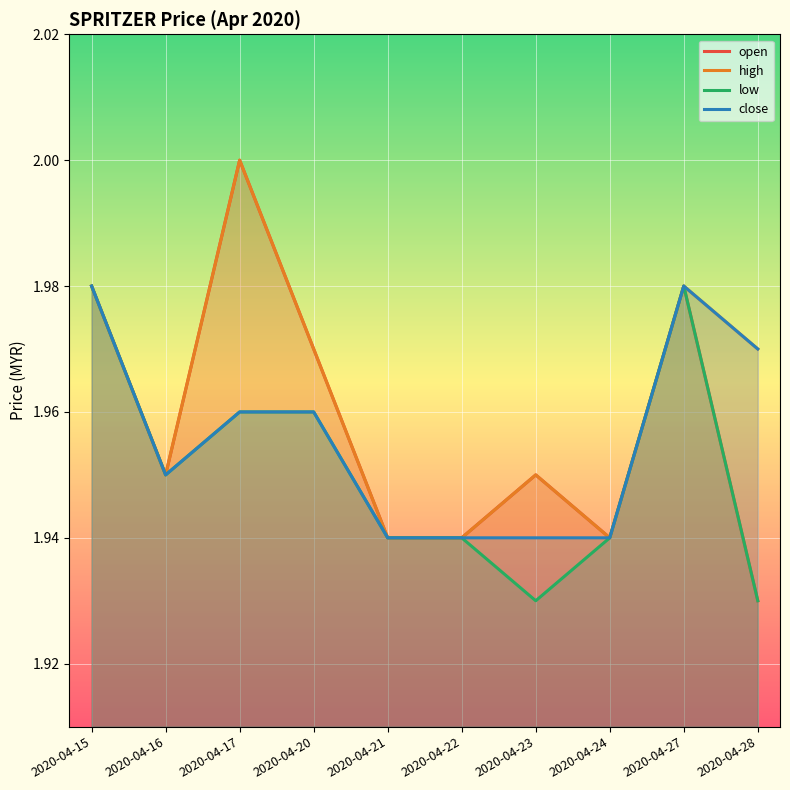

What is the sum of all low values?

19.5